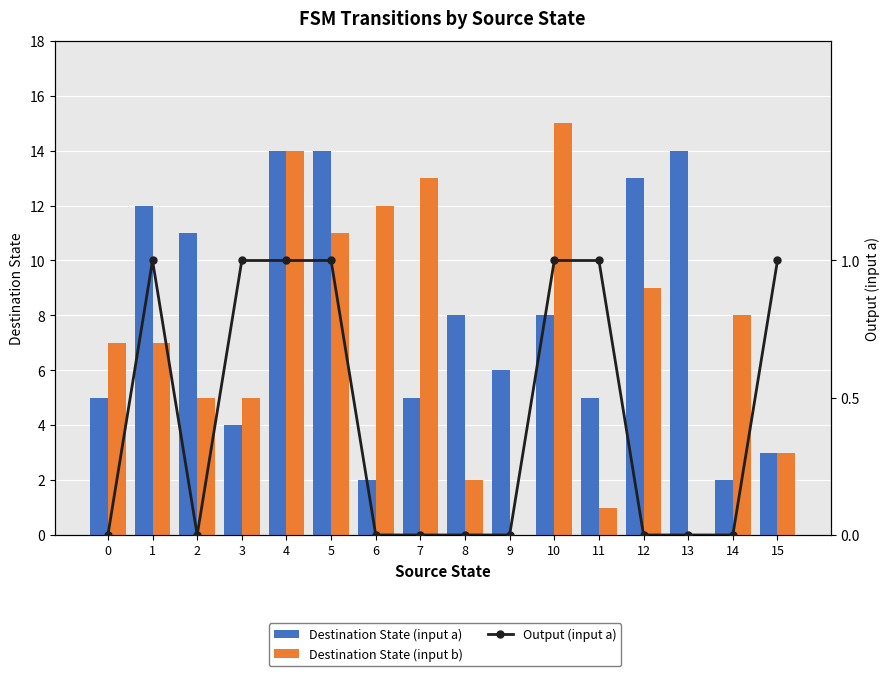

The value of Destination State (input a) at 14 is 2. True or false?

True